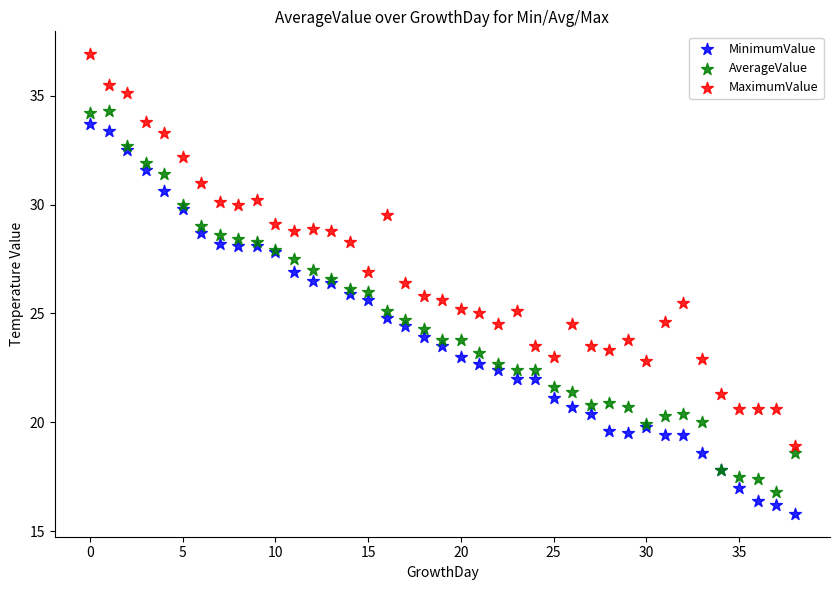

Which series reaches the maximum Y coordinate?

MaximumValue